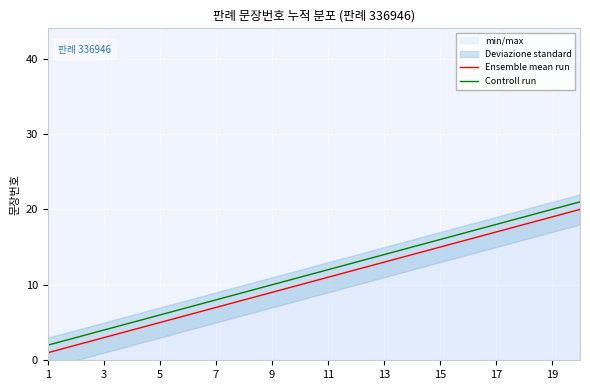

How many data points in Controll run are above 12?

9